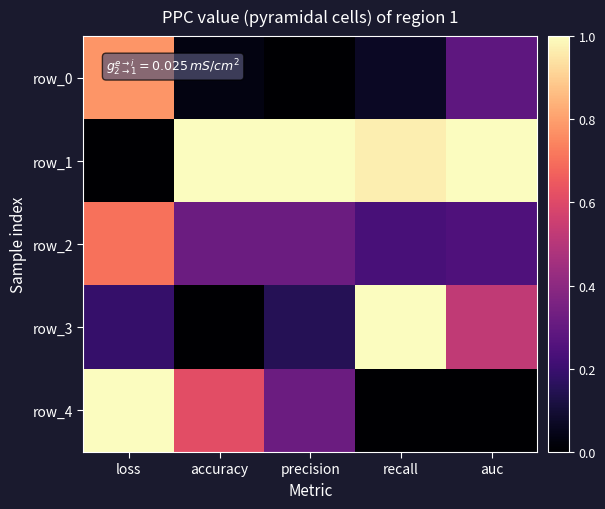

What is the approximate value of row_2 at auc?

0.2